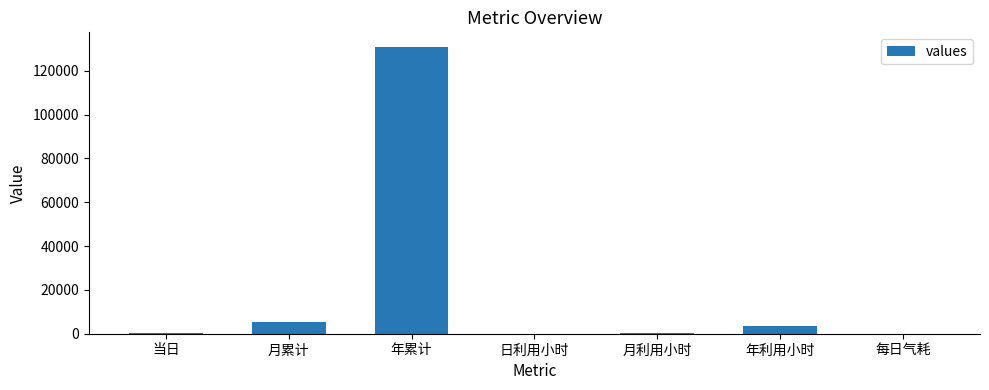

Between 当日 and 年累计, which is larger?

年累计